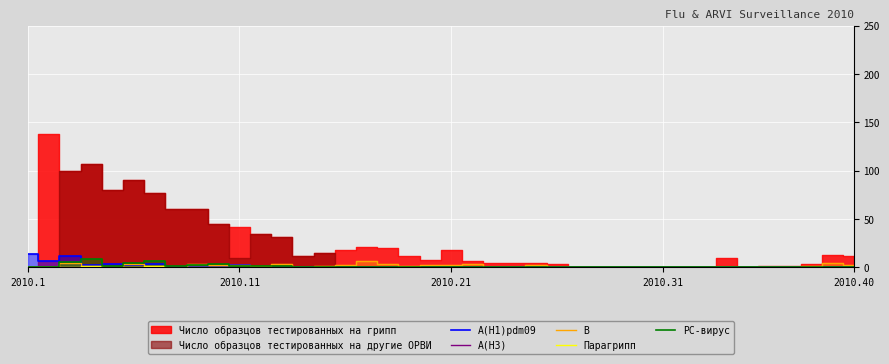

Does the chart display data point markers on the line(s)?

No